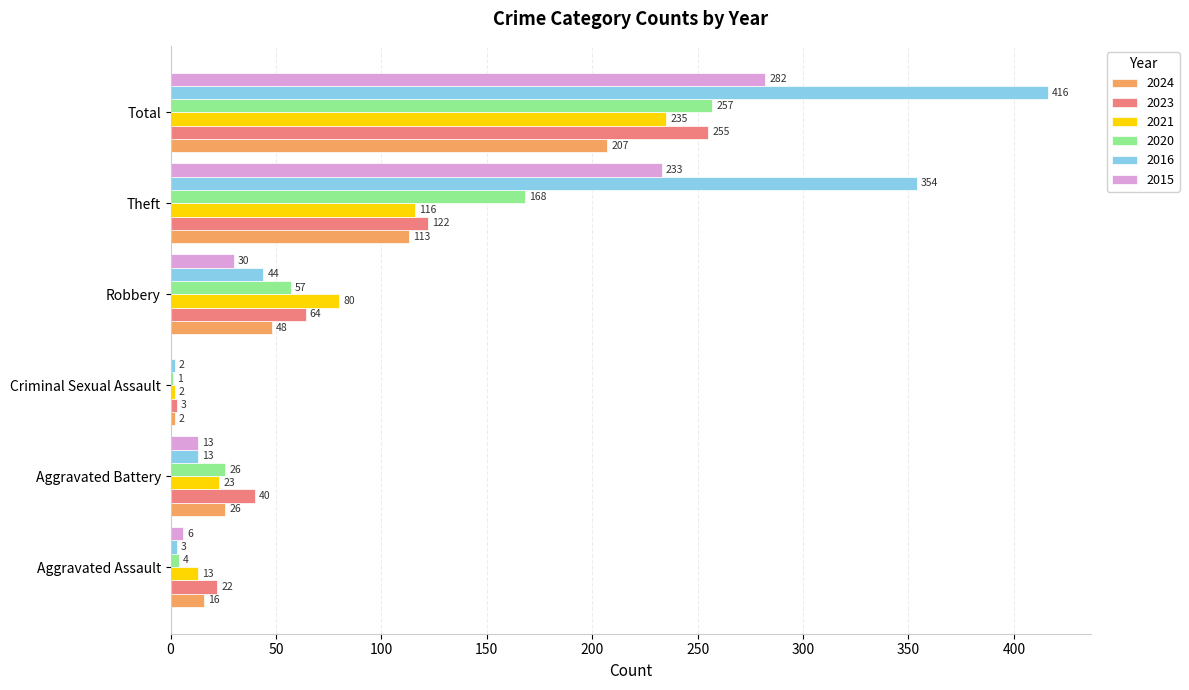

What is the approximate value of 2021 at Robbery, to the nearest 50?

100